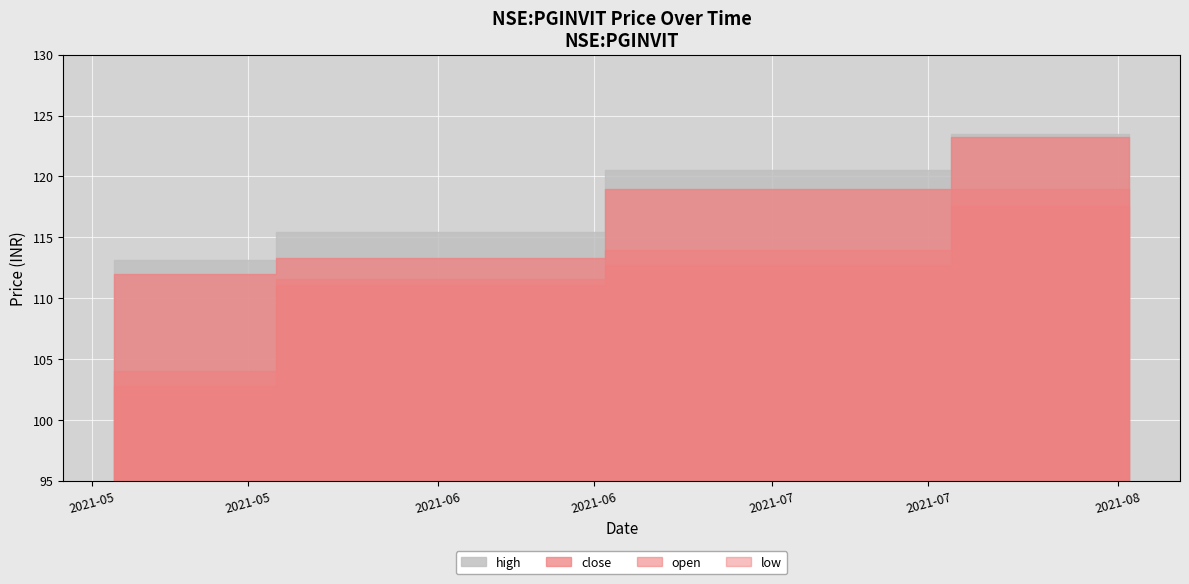

What is the difference between the high values at 2021-05-03 and 2021-07-01?

7.4